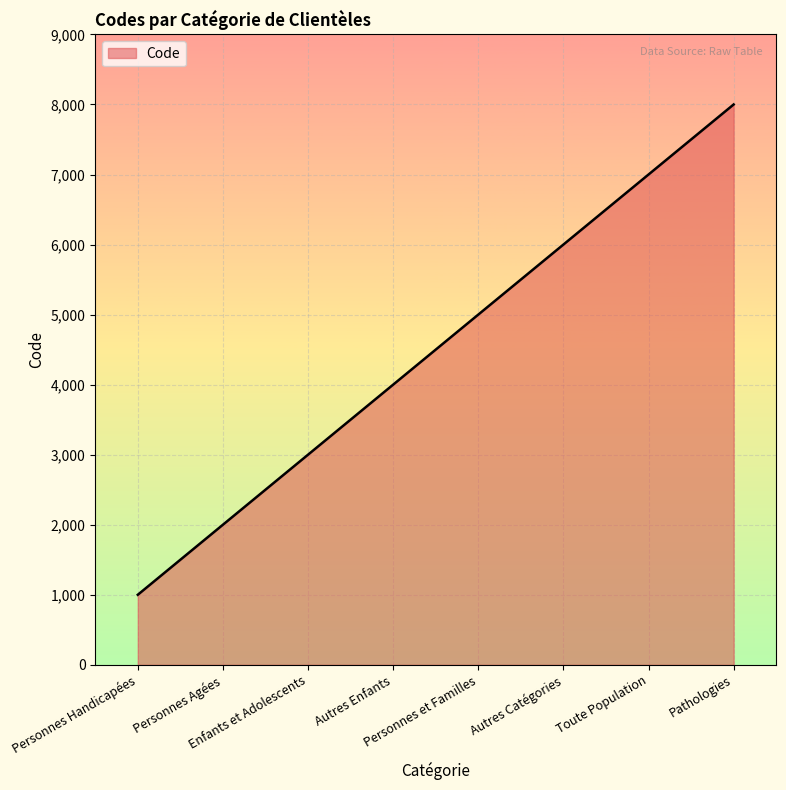

Is it true that the value at Autres Catégories is 6000?

True